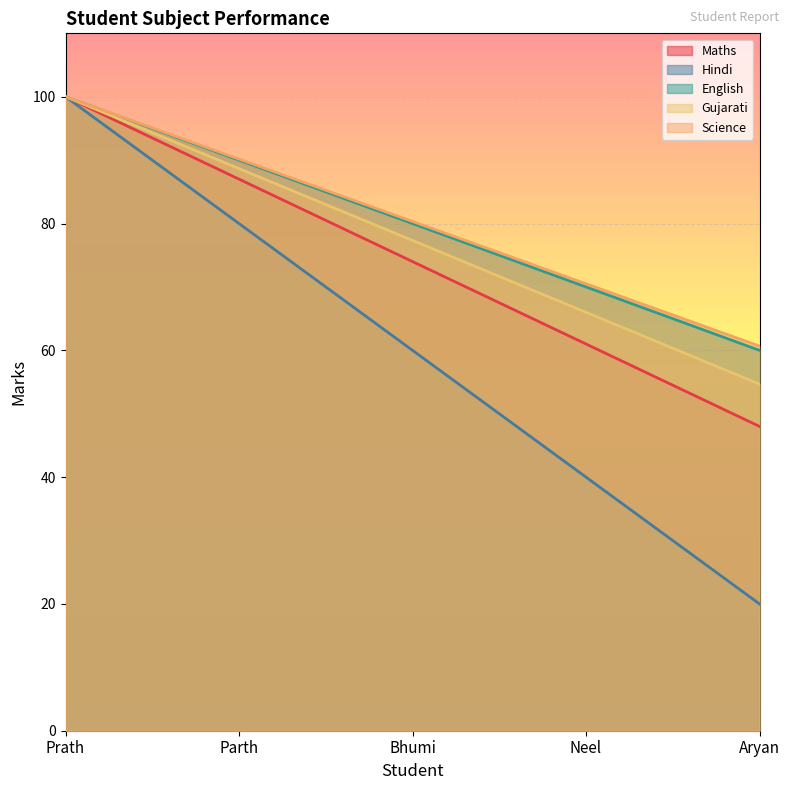

Is the value of Science at Bhumi greater than the value of Maths at Aryan?

Yes